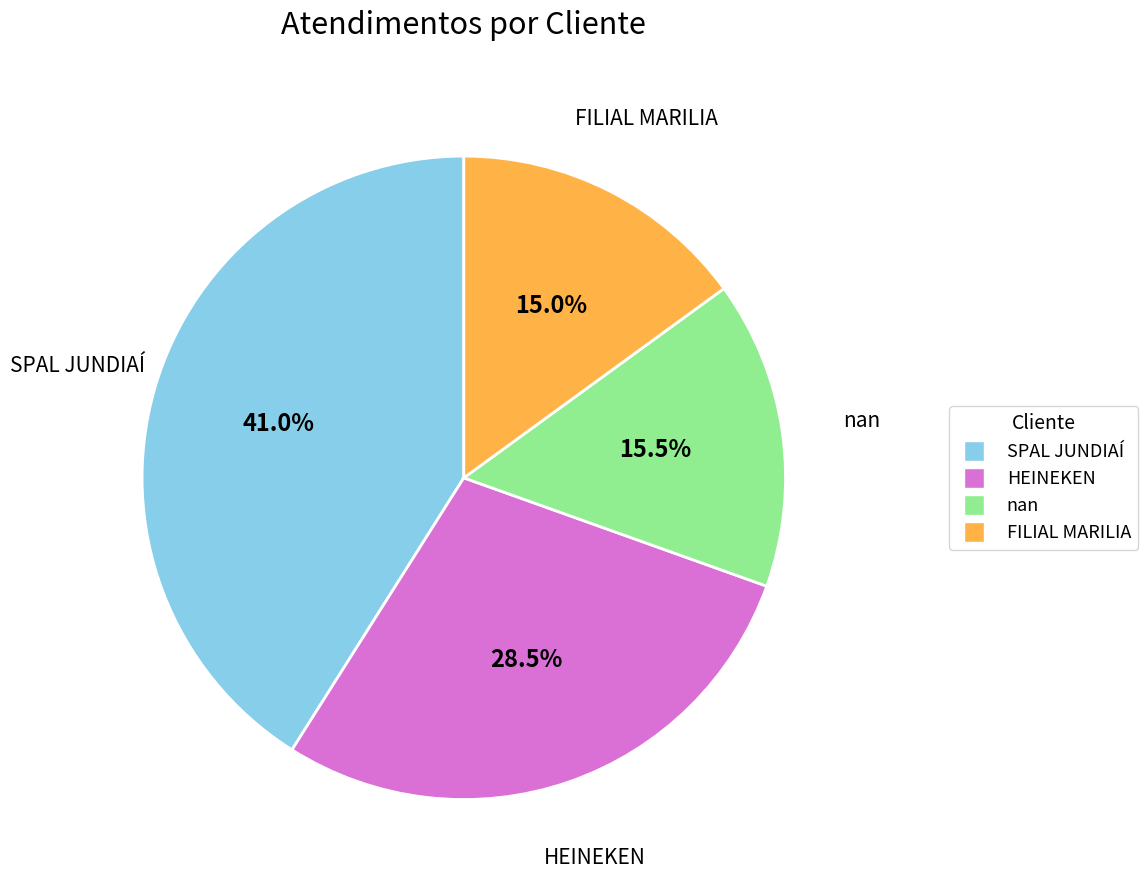

Is there any slice that represents more than half of the pie?

No